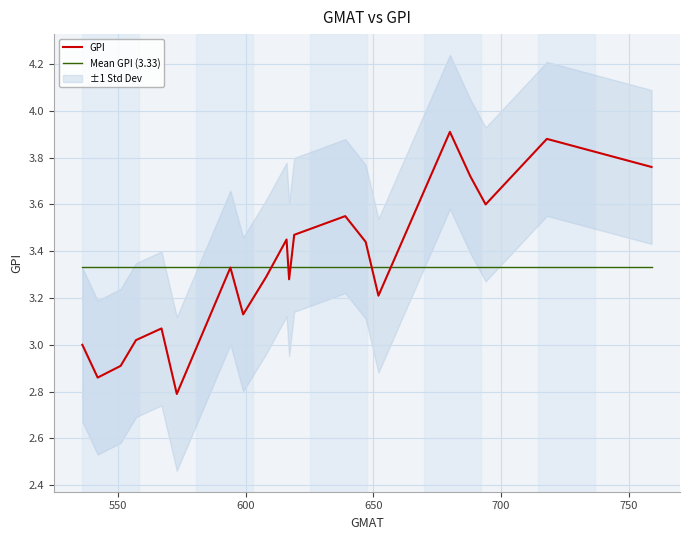

What is the average value of the Mean GPI (3.33) series?

3.3